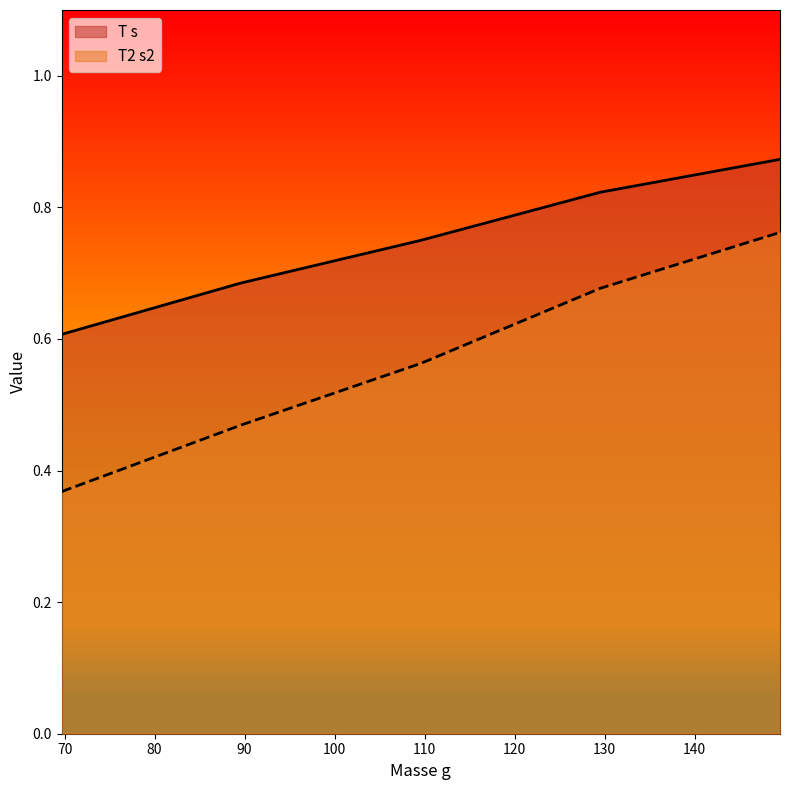

Reading left to right, list all the values displayed in this chart.

T s: 69.67=0.6	89.58=0.7	109.61=0.8	129.53=0.8	149.5=0.9
T2 s2: 69.67=0.4	89.58=0.5	109.61=0.6	129.53=0.7	149.5=0.8